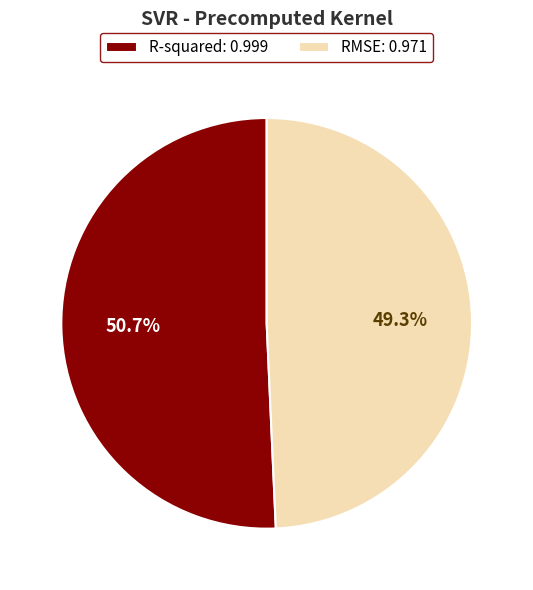

What percentage is the R-squared slice, to the nearest percent?

51%